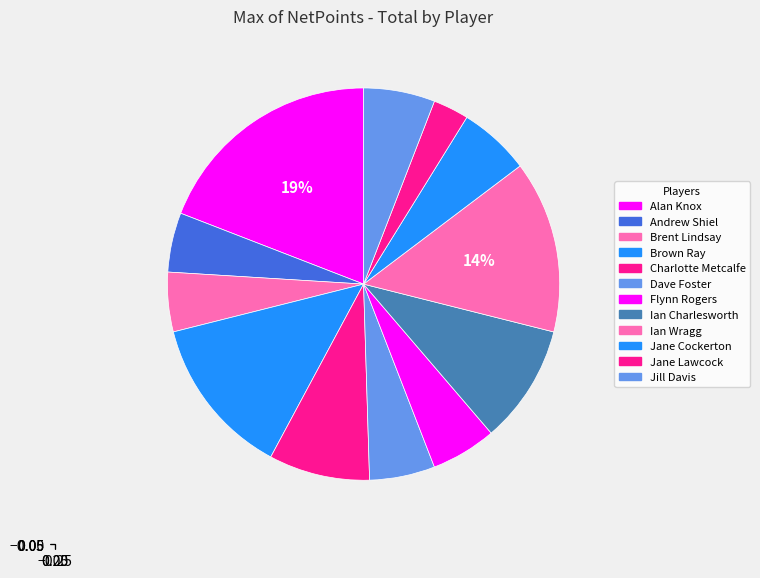

To the nearest percent, what is the difference between the largest and smallest slice percentages?

16%